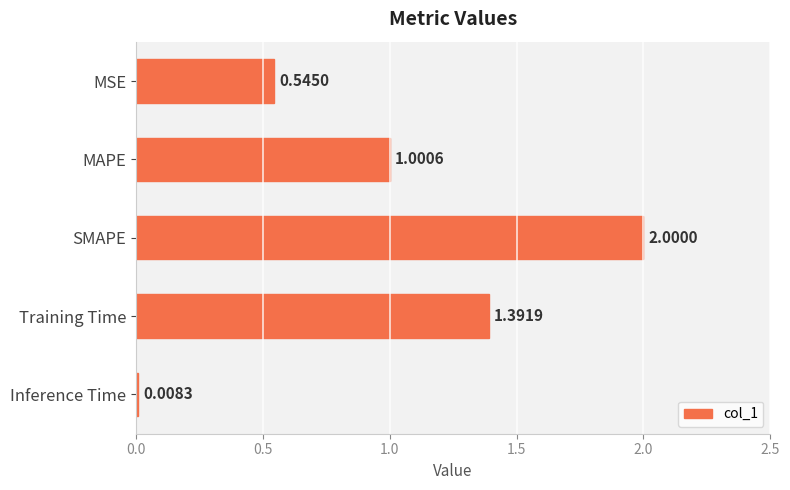

What is the change in value from MSE to SMAPE?

+1.5